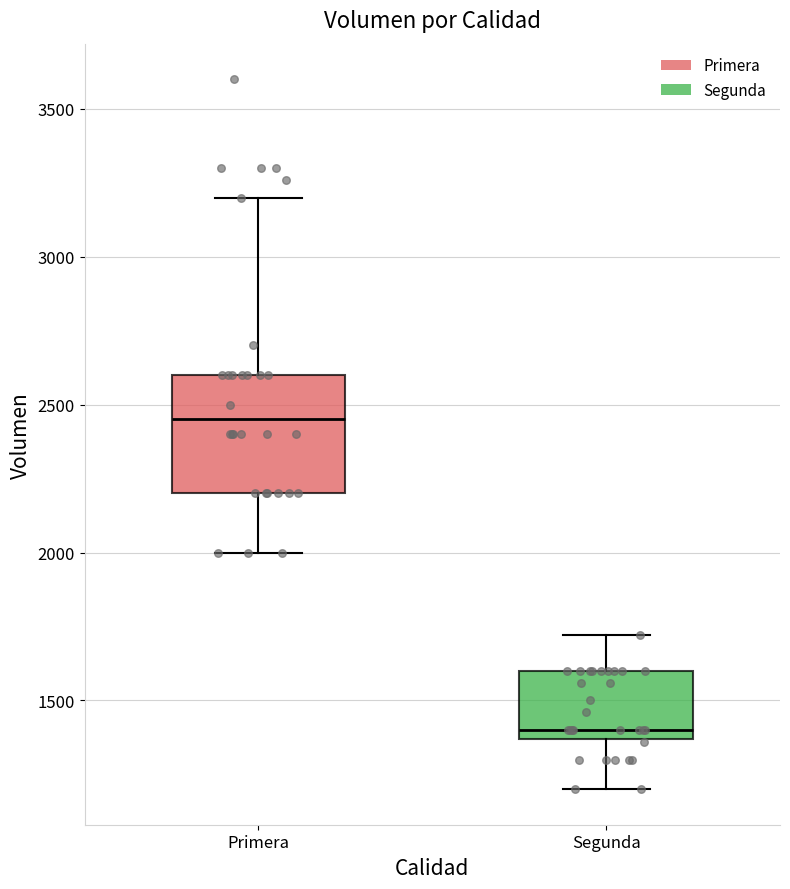

Reading left to right, read every box against the y-axis: the position of its median line, the range the box covers, and the ends of its whiskers. The values are not printed on the chart, so give them approximately, as read against the axis.

Primera: median 2450, box 2200 to 2600, whiskers 2000 to 3200
Segunda: median 1400, box 1350 to 1600, whiskers 1200 to 1700